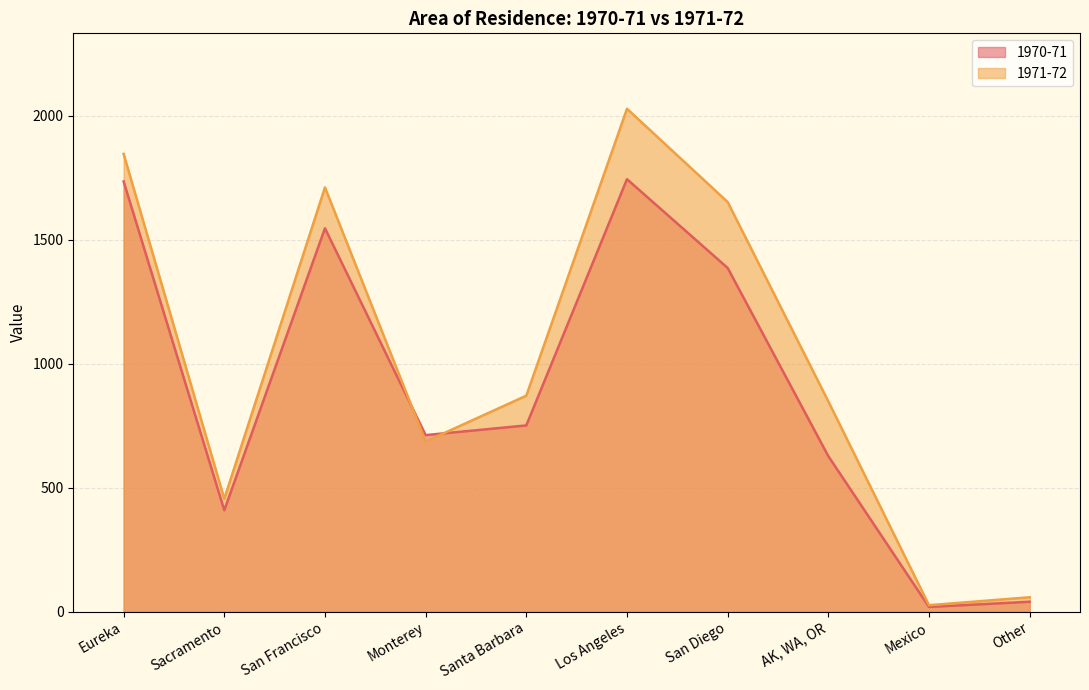

Between which two adjacent categories do 1970-71 and 1971-72 first intersect?

San Francisco and Monterey